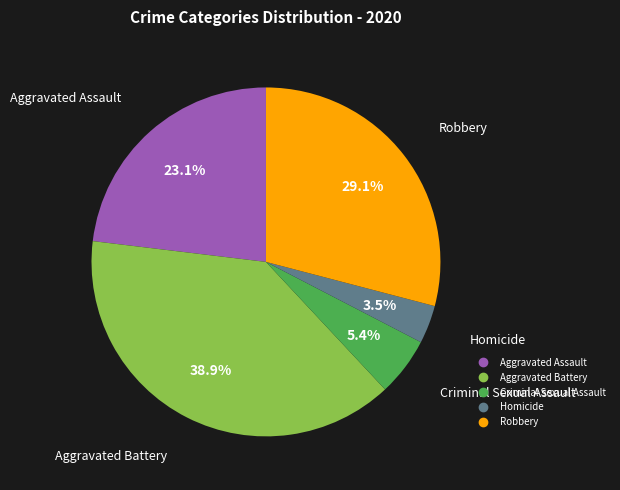

What percentage is the Robbery slice, to the nearest percent?

29%